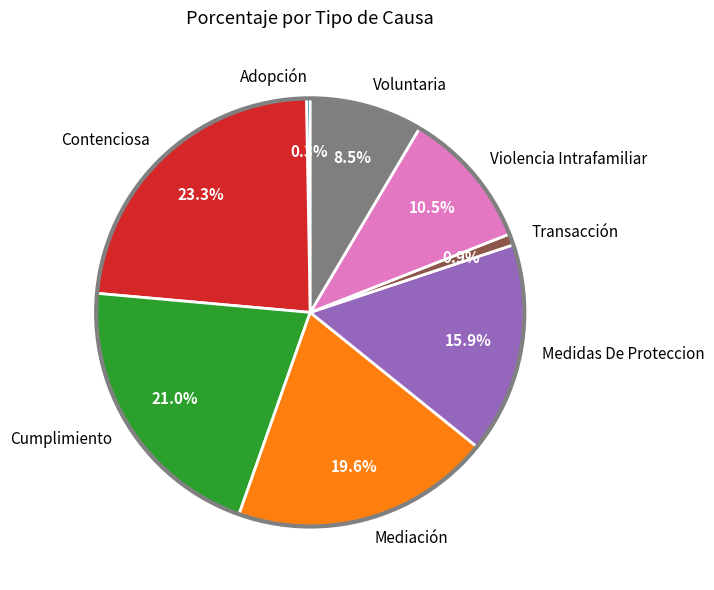

Which category has the smallest portion of the pie?

Adopción